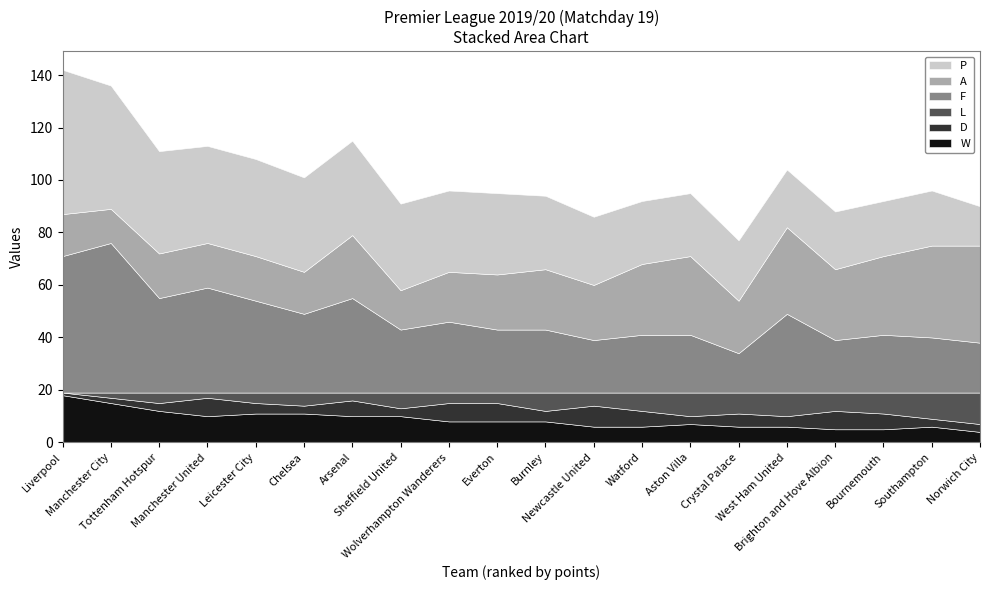

Reading left to right, extract all data points from this chart.

W: Liverpool=18	Manchester City=15	Tottenham Hotspur=12	Manchester United=10	Leicester City=11	Chelsea=11	Arsenal=10	Sheffield United=10	Wolverhampton Wanderers=8	Everton=8	Burnley=8	Newcastle United=6	Watford=6	Aston Villa=7	Crystal Palace=6	West Ham United=6	Brighton and Hove Albion=5	Bournemouth=5	Southampton=6	Norwich City=4
D: Liverpool=1	Manchester City=2	Tottenham Hotspur=3	Manchester United=7	Leicester City=4	Chelsea=3	Arsenal=6	Sheffield United=3	Wolverhampton Wanderers=7	Everton=7	Burnley=4	Newcastle United=8	Watford=6	Aston Villa=3	Crystal Palace=5	West Ham United=4	Brighton and Hove Albion=7	Bournemouth=6	Southampton=3	Norwich City=3
L: Liverpool=0	Manchester City=2	Tottenham Hotspur=4	Manchester United=2	Leicester City=4	Chelsea=5	Arsenal=3	Sheffield United=6	Wolverhampton Wanderers=4	Everton=4	Burnley=7	Newcastle United=5	Watford=7	Aston Villa=9	Crystal Palace=8	West Ham United=9	Brighton and Hove Albion=7	Bournemouth=8	Southampton=10	Norwich City=12
F: Liverpool=52	Manchester City=57	Tottenham Hotspur=36	Manchester United=40	Leicester City=35	Chelsea=30	Arsenal=36	Sheffield United=24	Wolverhampton Wanderers=27	Everton=24	Burnley=24	Newcastle United=20	Watford=22	Aston Villa=22	Crystal Palace=15	West Ham United=30	Brighton and Hove Albion=20	Bournemouth=22	Southampton=21	Norwich City=19
A: Liverpool=16	Manchester City=13	Tottenham Hotspur=17	Manchester United=17	Leicester City=17	Chelsea=16	Arsenal=24	Sheffield United=15	Wolverhampton Wanderers=19	Everton=21	Burnley=23	Newcastle United=21	Watford=27	Aston Villa=30	Crystal Palace=20	West Ham United=33	Brighton and Hove Albion=27	Bournemouth=30	Southampton=35	Norwich City=37
P: Liverpool=55	Manchester City=47	Tottenham Hotspur=39	Manchester United=37	Leicester City=37	Chelsea=36	Arsenal=36	Sheffield United=33	Wolverhampton Wanderers=31	Everton=31	Burnley=28	Newcastle United=26	Watford=24	Aston Villa=24	Crystal Palace=23	West Ham United=22	Brighton and Hove Albion=22	Bournemouth=21	Southampton=21	Norwich City=15